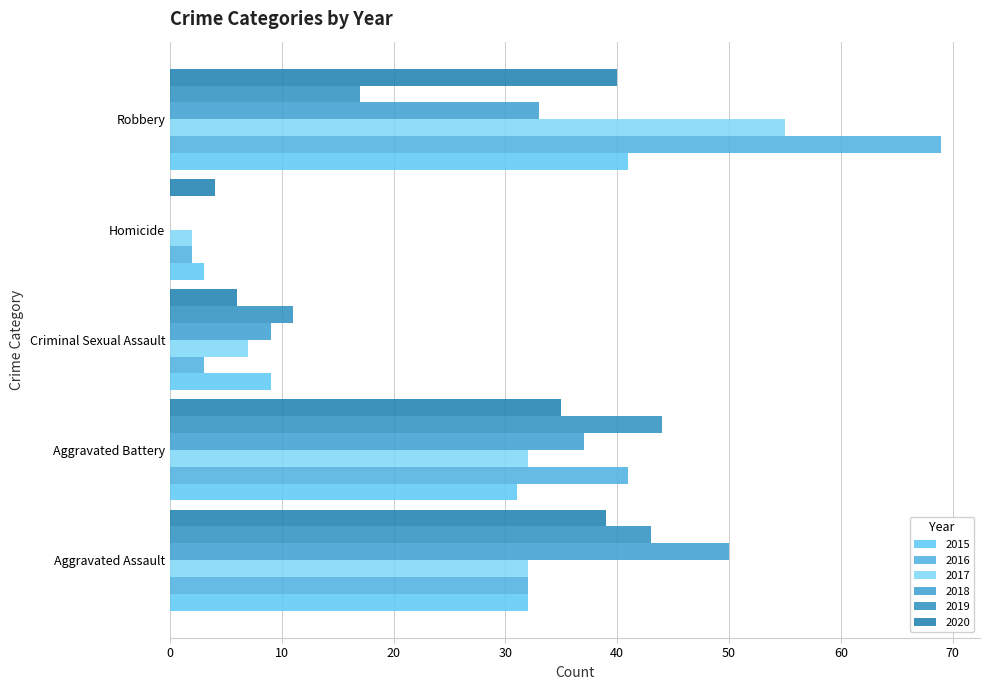

Reading left to right, transcribe all the data shown in this chart.

2015: 32	31	9	3	41
2016: 32	41	3	2	69
2017: 32	32	7	2	55
2018: 50	37	9	0	33
2019: 43	44	11	0	17
2020: 39	35	6	4	40